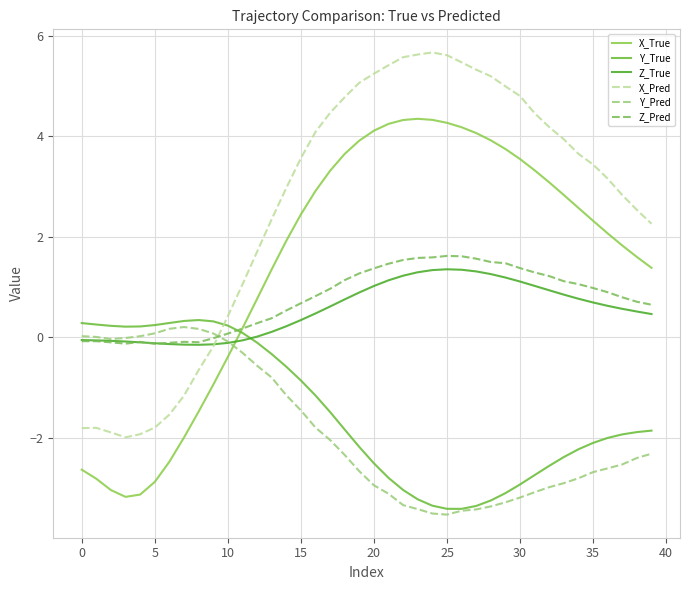

Does the chart display data point markers on the line(s)?

No